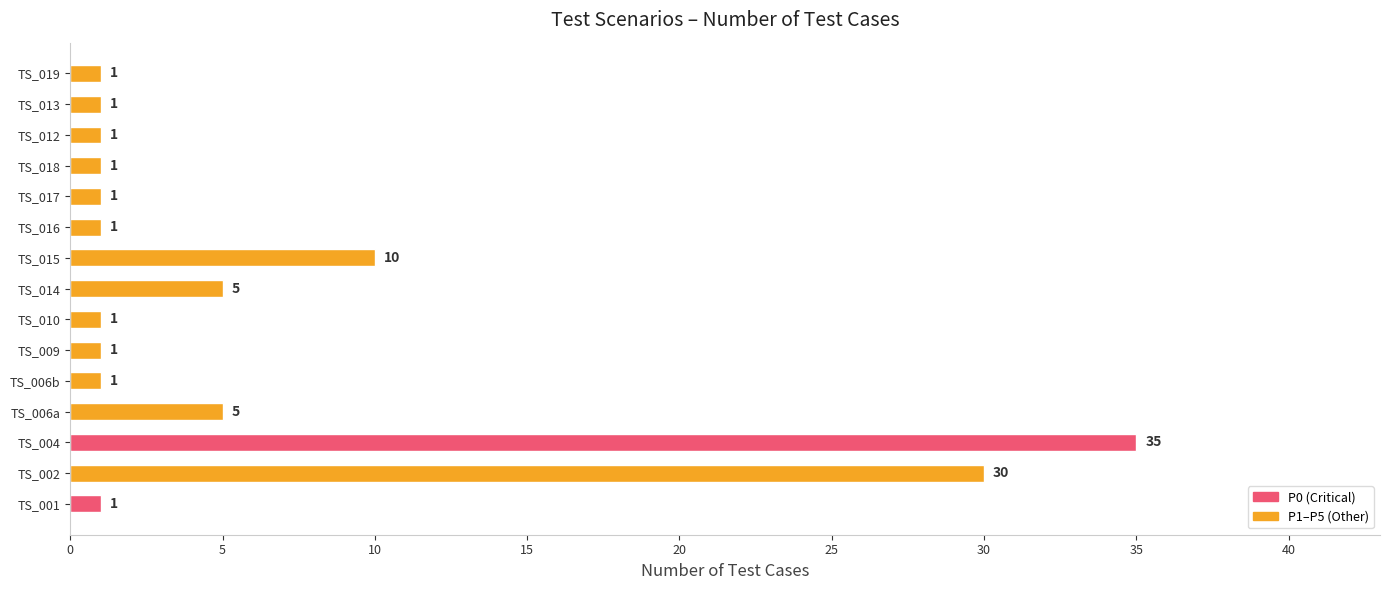

Which category has the highest value across all series?

TS_004